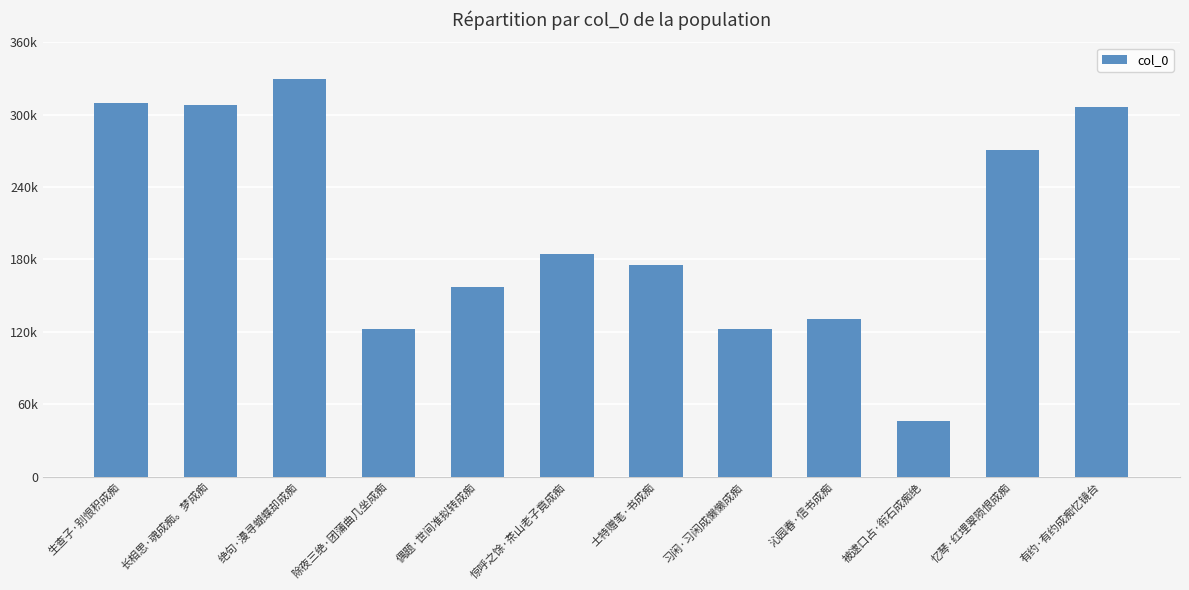

Are the bars grouped side by side (vs. stacked)?

No